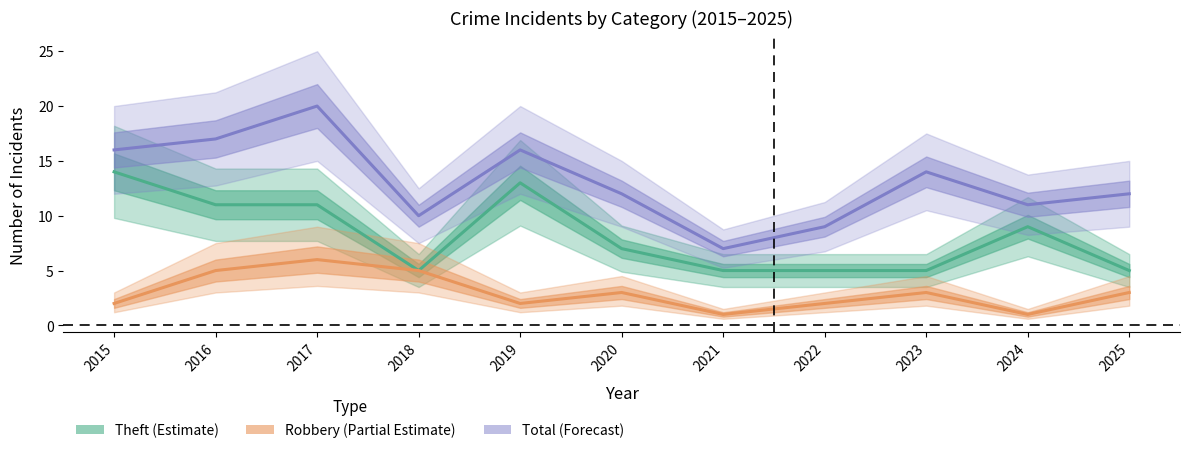

What is the maximum value for Robbery?

6